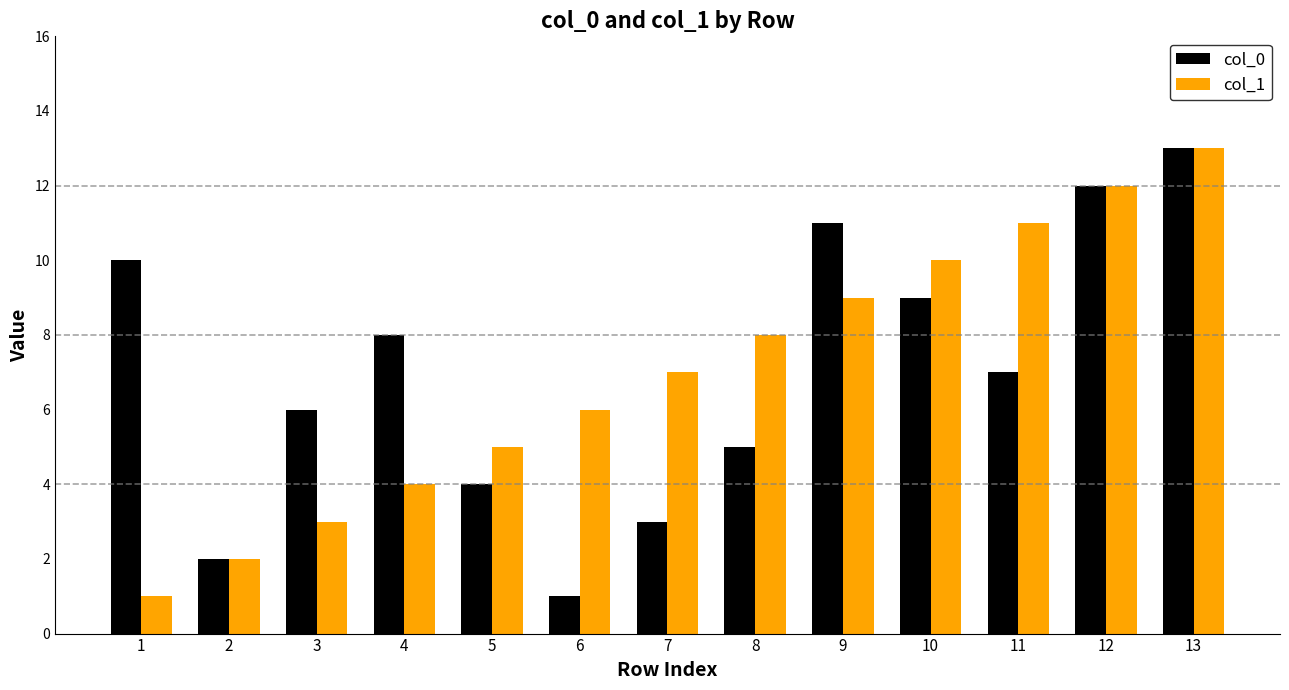

At which label does col_1 reach its minimum?

1